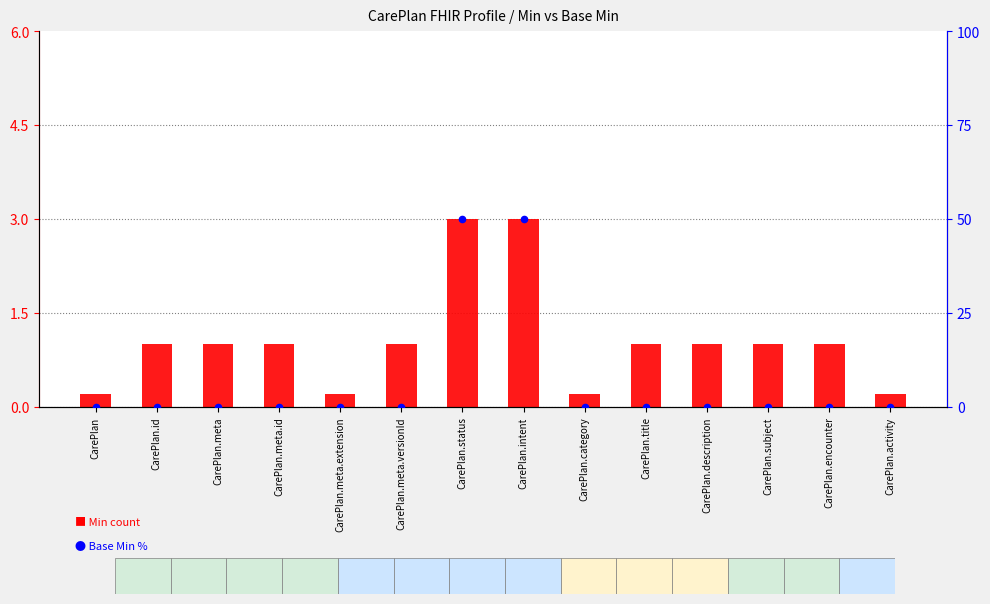

Which series reaches the maximum Y coordinate?

Base Min (scaled)